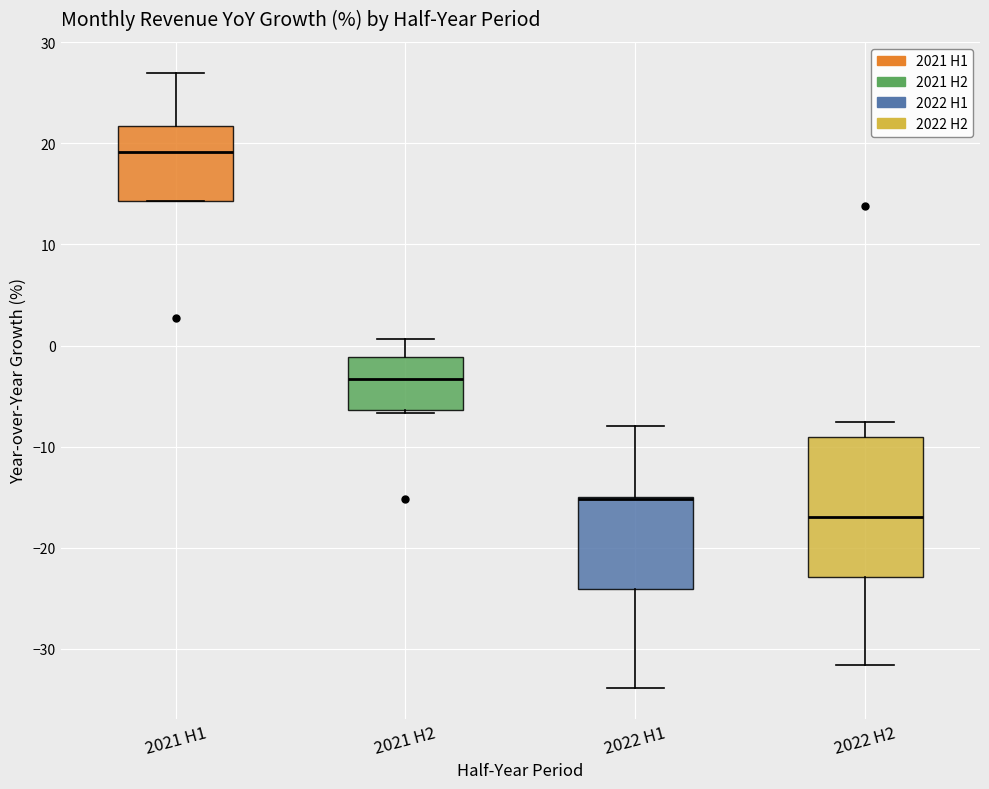

Where is the lower edge of the box for 2021 H2 on the y-axis? The values are not printed on the chart, so give them approximately, as read against the axis.

-6